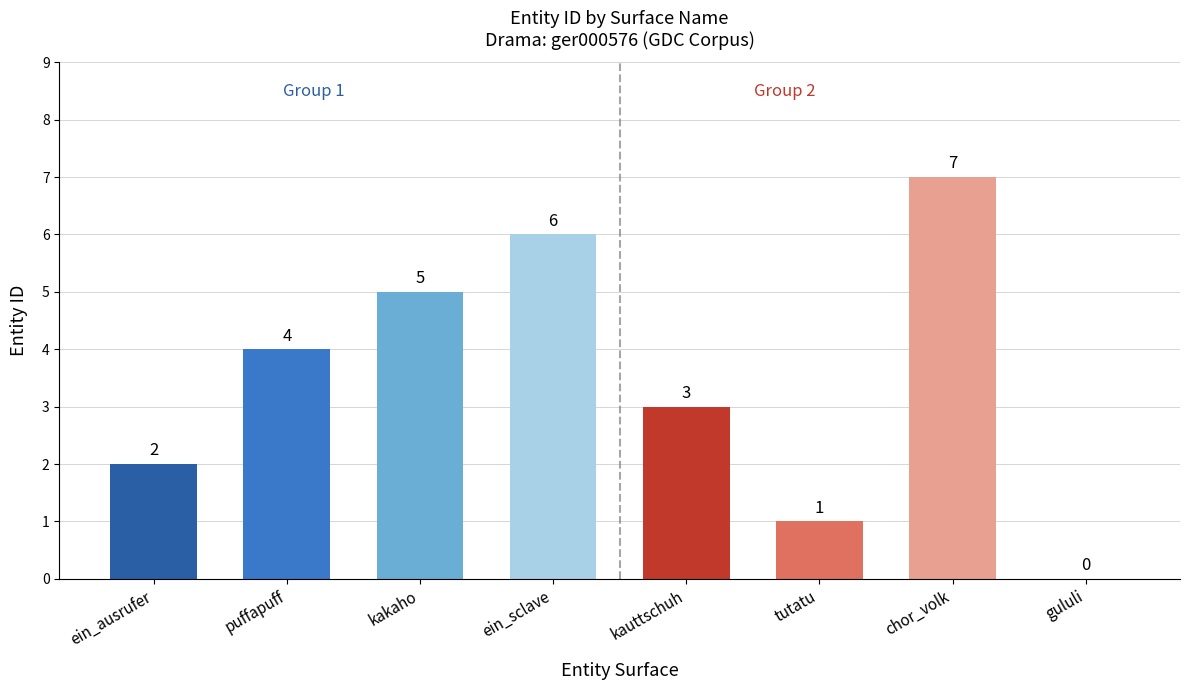

What is the change in value from kakaho to chor_volk?

+2